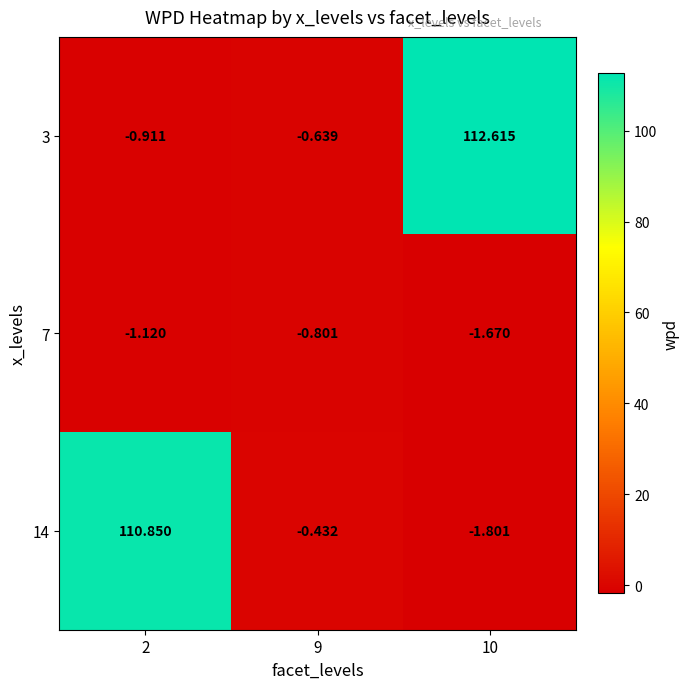

At which category is the sum across all series the highest?

10